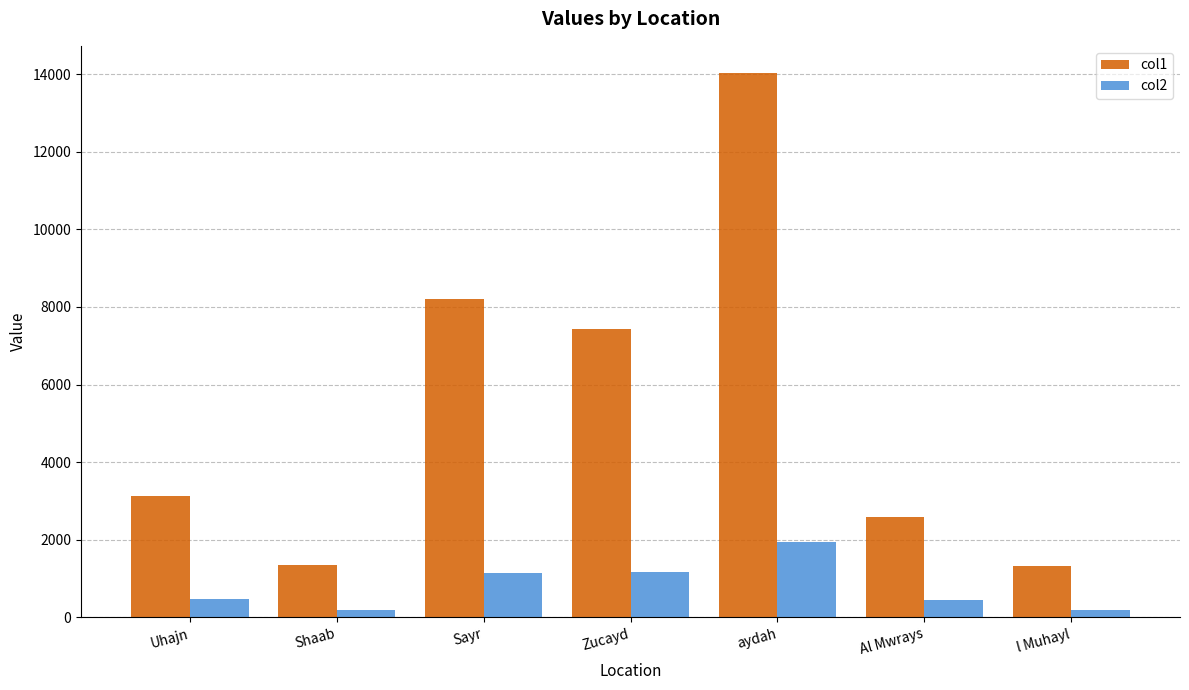

The col1 series shows 18800.8 at aydah. True or false?

False